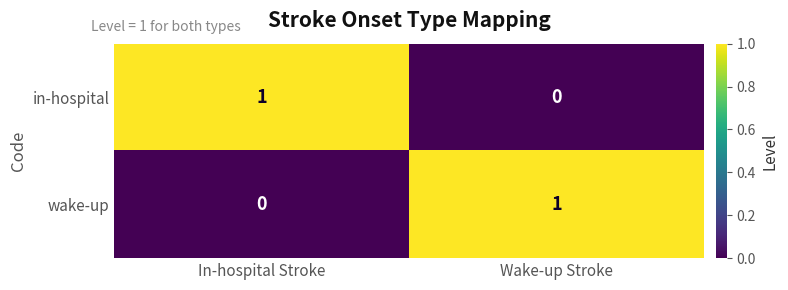

The wake-up series shows 0 at In-hospital Stroke. True or false?

True